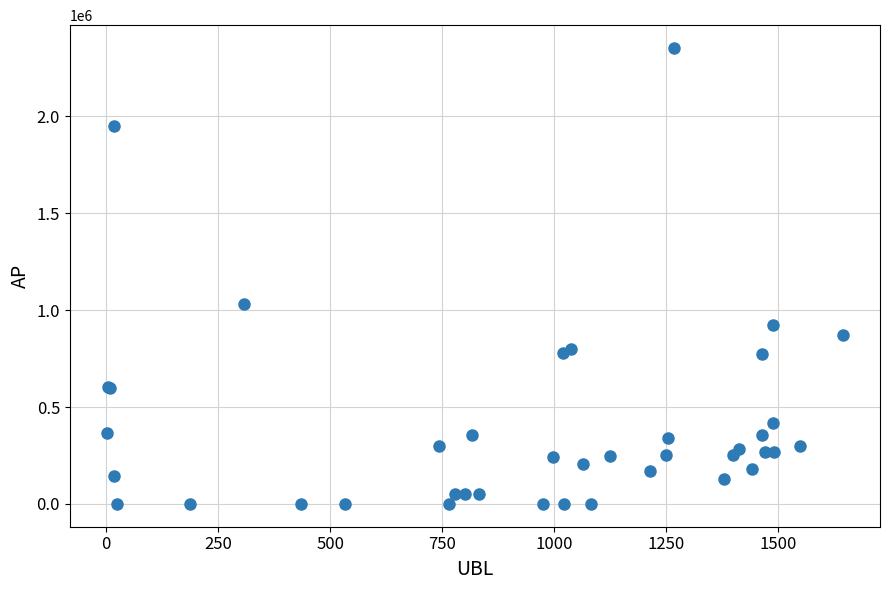

What Y value in the scatter plot is closest to 1176257?

1032100